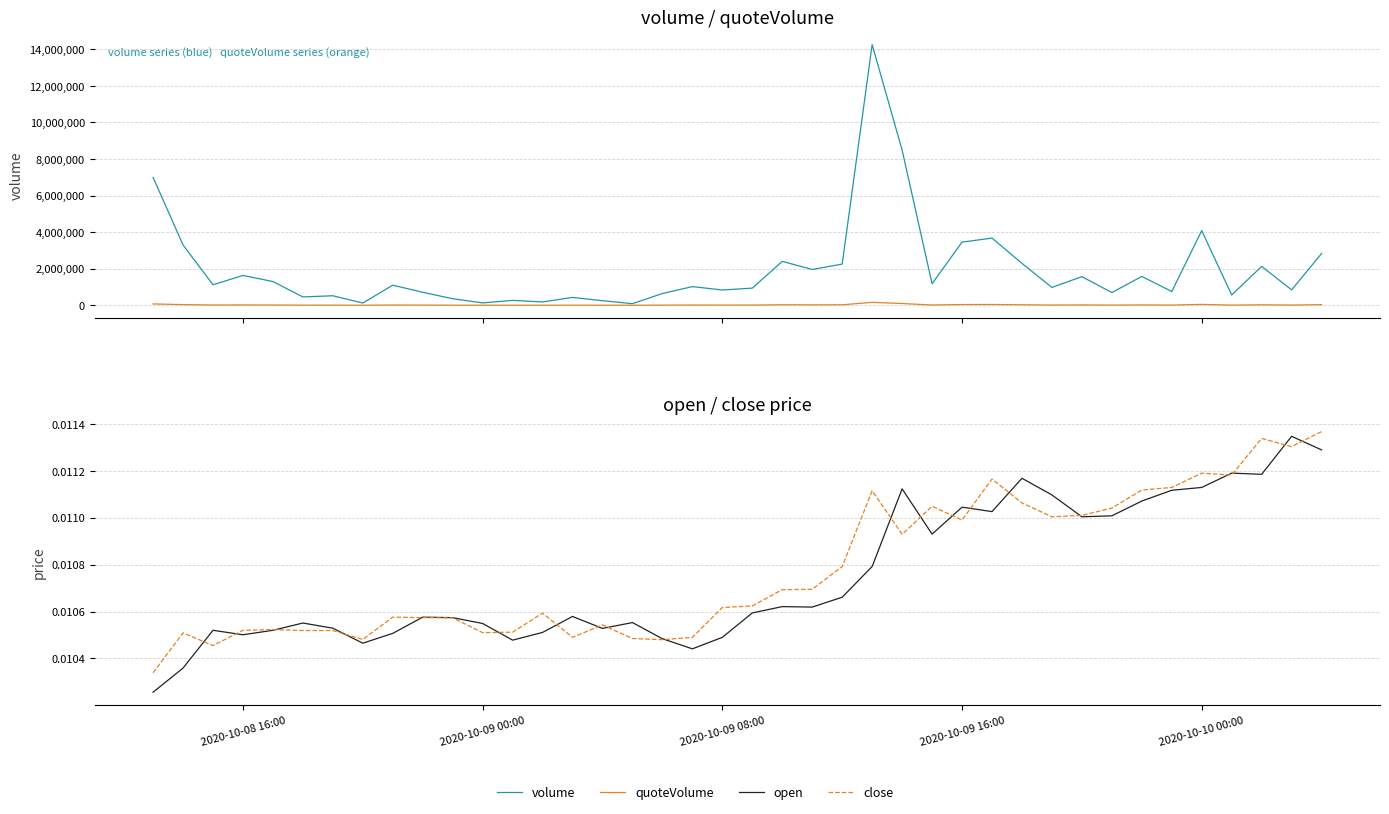

Count the number of categories in the chart.

40